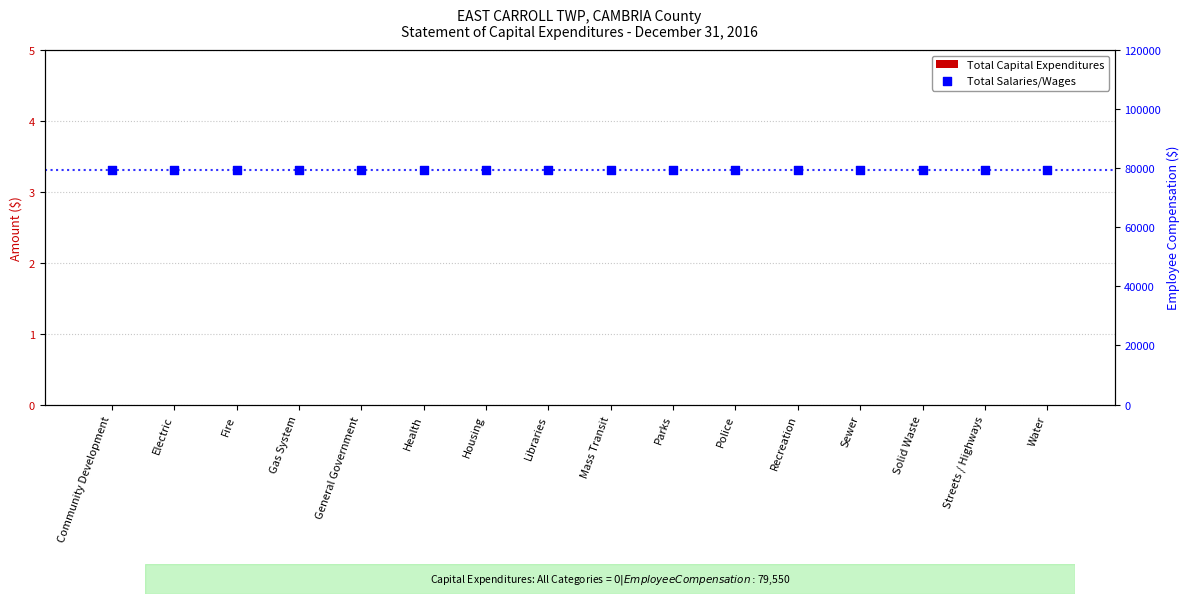

Which series reaches the maximum Y coordinate?

Total Salaries/Wages